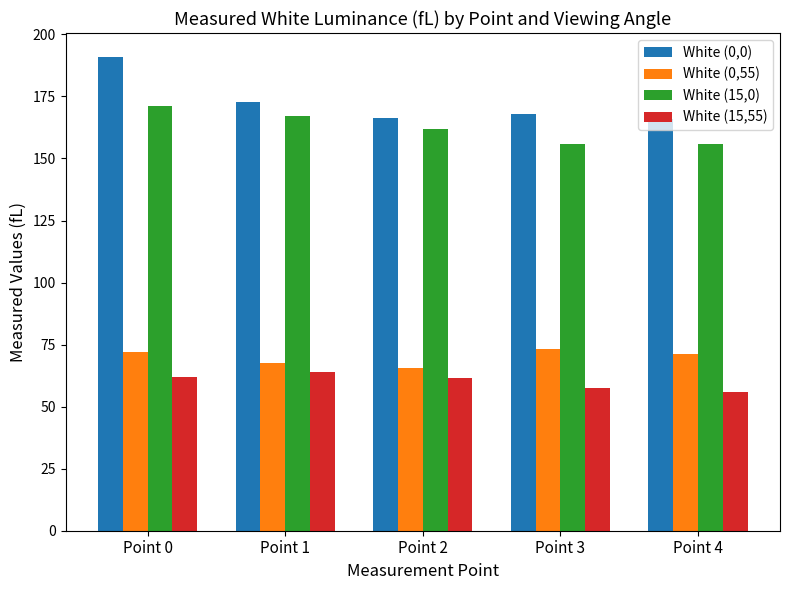

Is it true that White (0,0) equals 227.6 at Point 3?

False